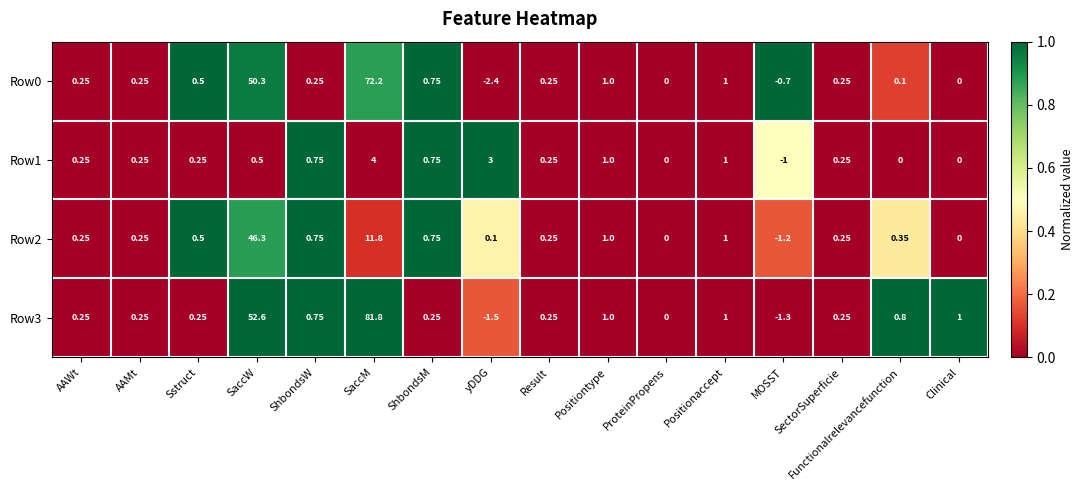

At which label does Row1 reach its peak?

SaccM